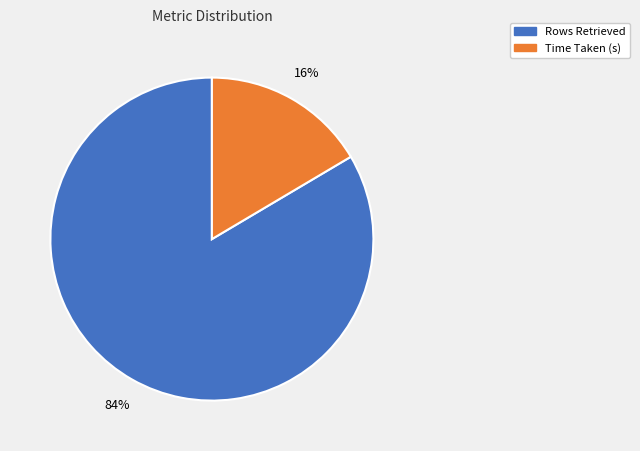

What percentage is the Time Taken (s) slice, to the nearest percent?

16%